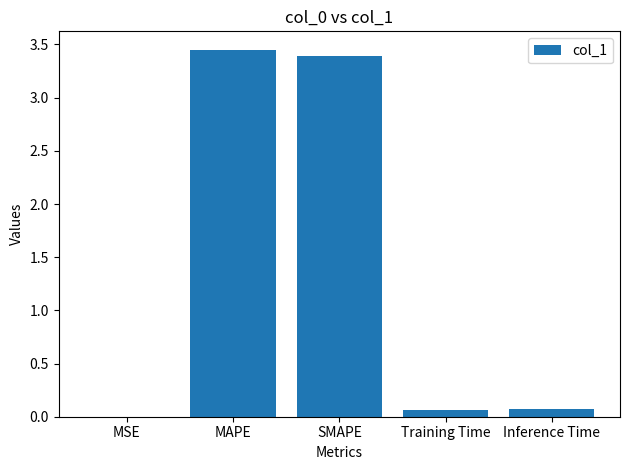

Between MSE and Training Time, which is larger?

Training Time